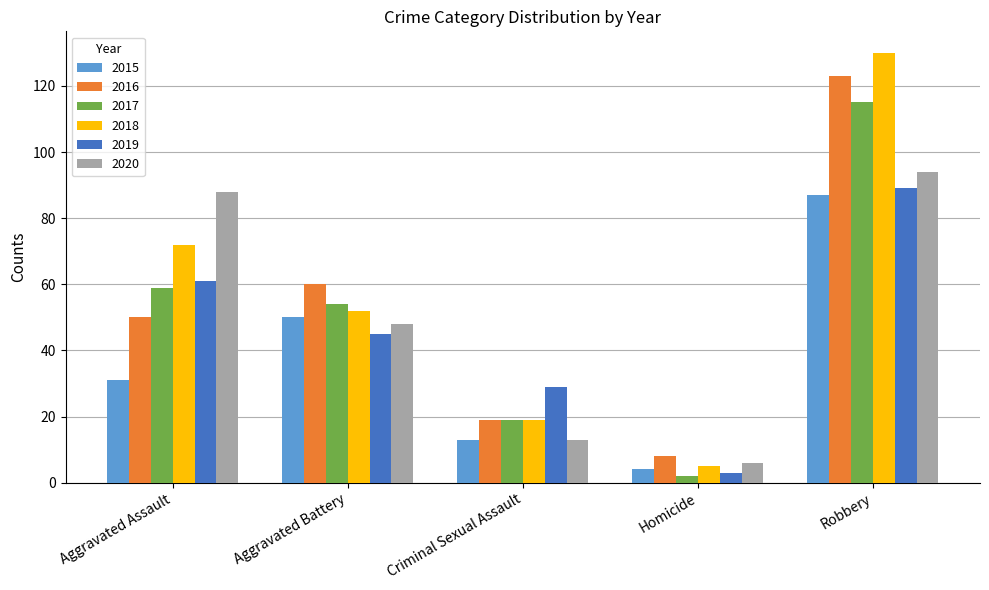

Is the value of 2019 at Criminal Sexual Assault greater than the value of 2018 at Aggravated Assault?

No